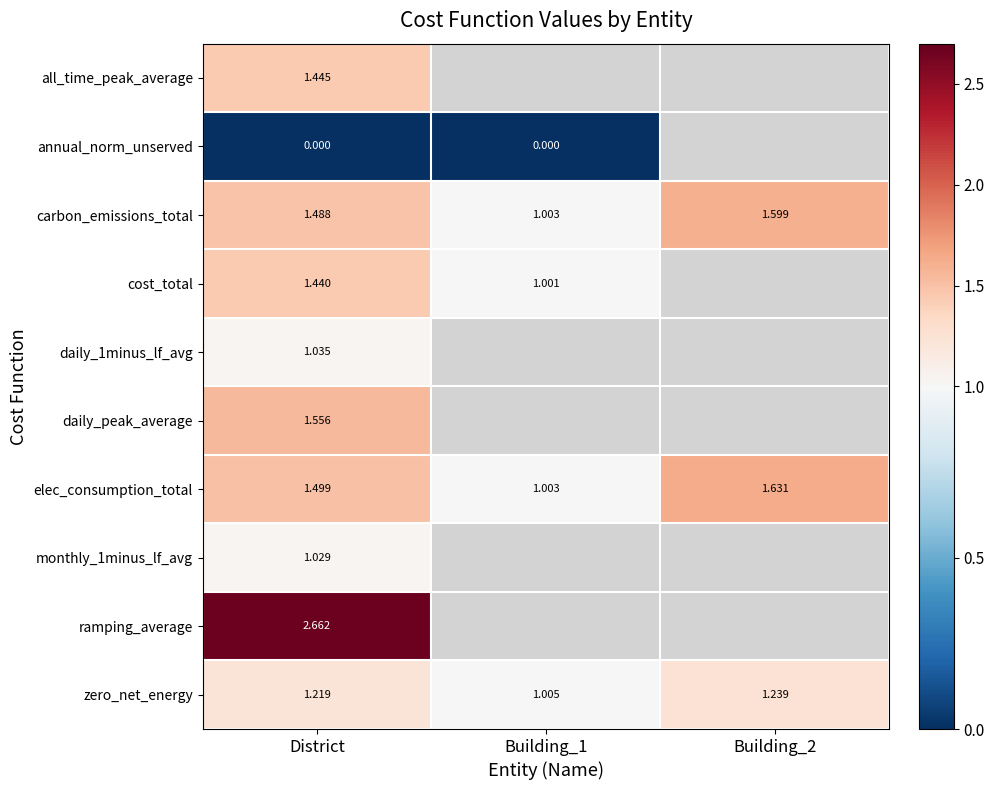

Is the value of zero_net_energy at District greater than the value of carbon_emissions_total at Building_1?

Yes